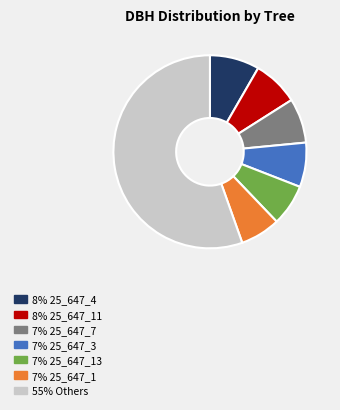

Between 7% 25_647_7 and 55% Others, which is larger?

55% Others